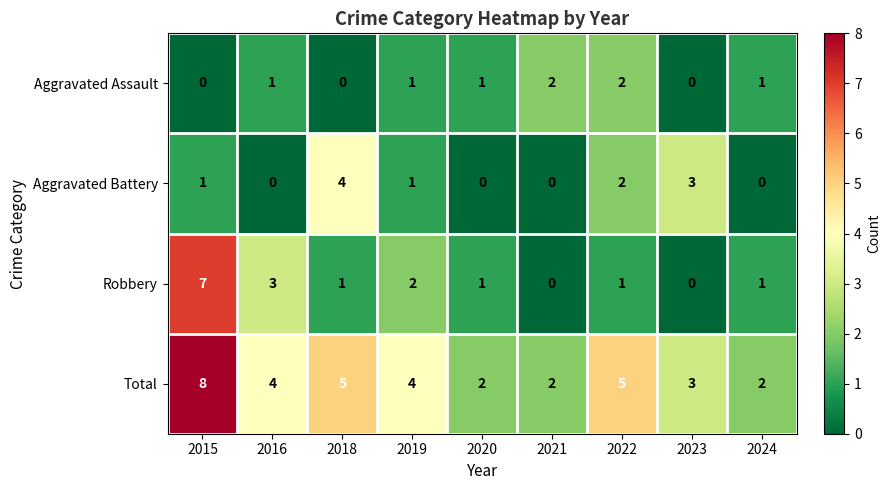

Is the value of Aggravated Battery at 2016 greater than the value of Robbery at 2019?

No